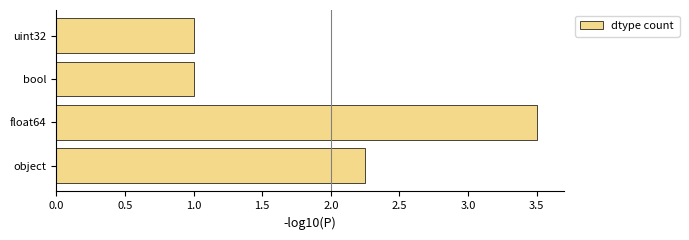

Between uint32 and object, which is larger?

object